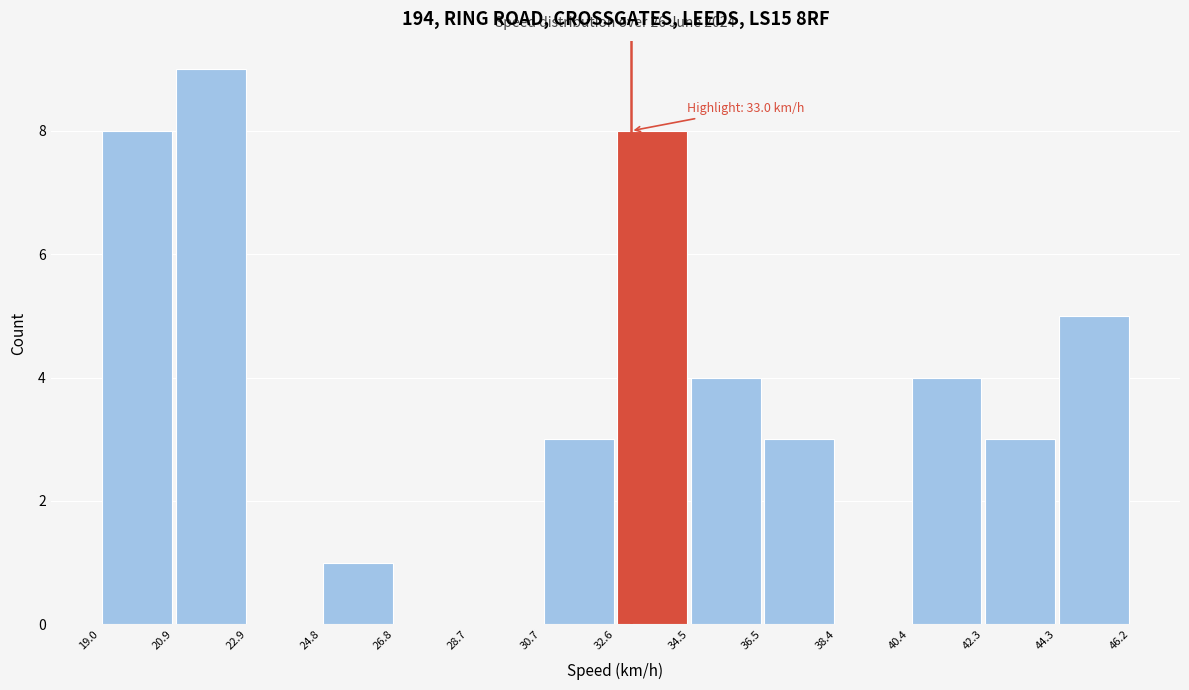

Which range on the x-axis has the tallest bar?

20.9 to 22.9